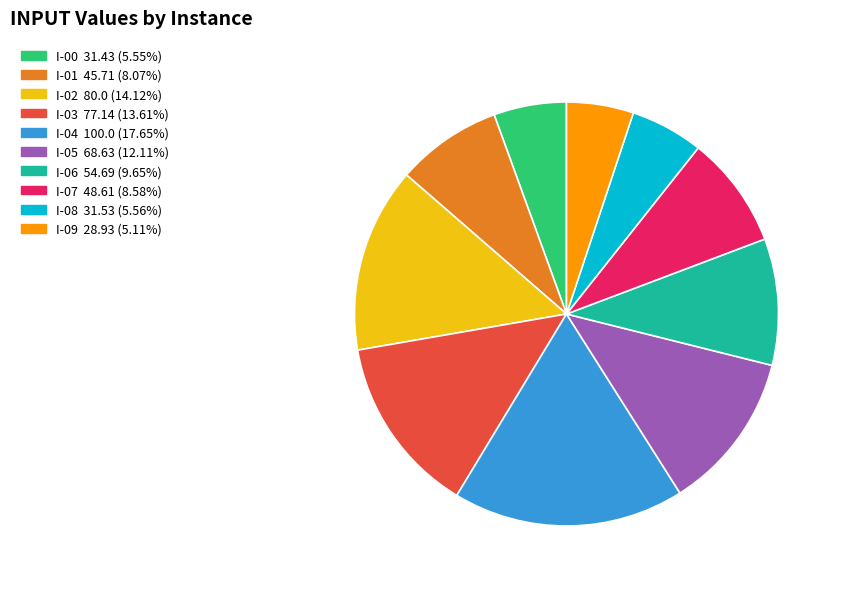

Does I-03 account for over 50% of the chart?

No